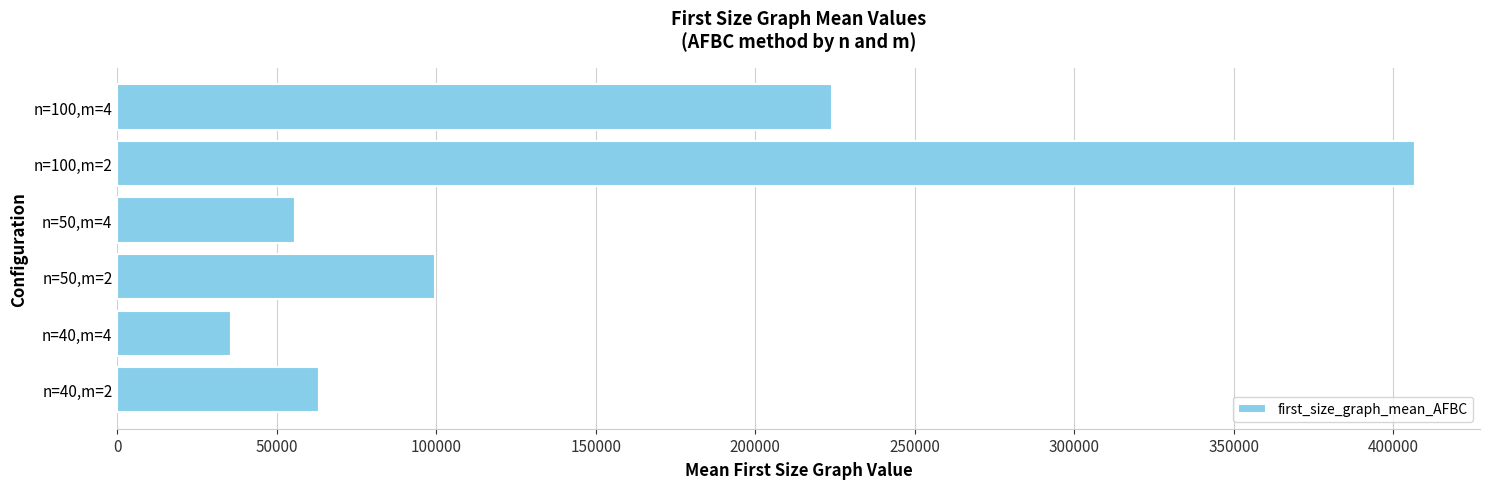

How many data points does each series have?

6